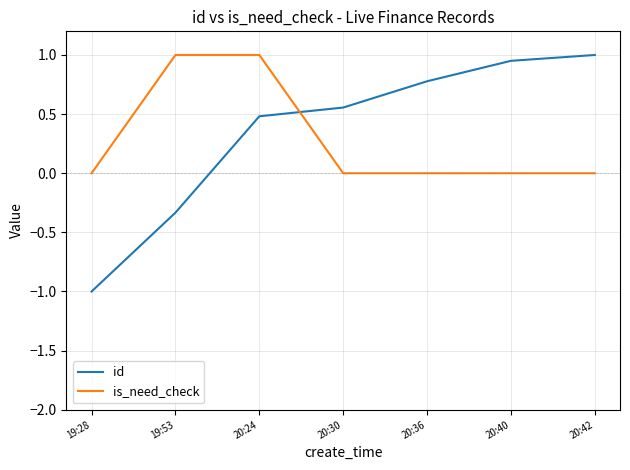

At which label does id reach its minimum?

19:28